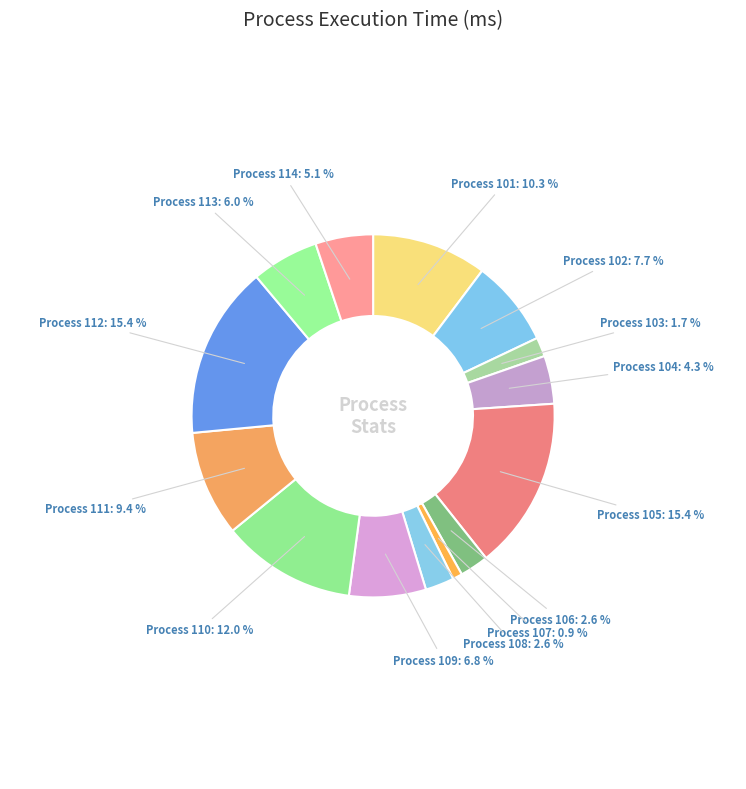

Which has a higher value, Process 110 or Process 113?

Process 110